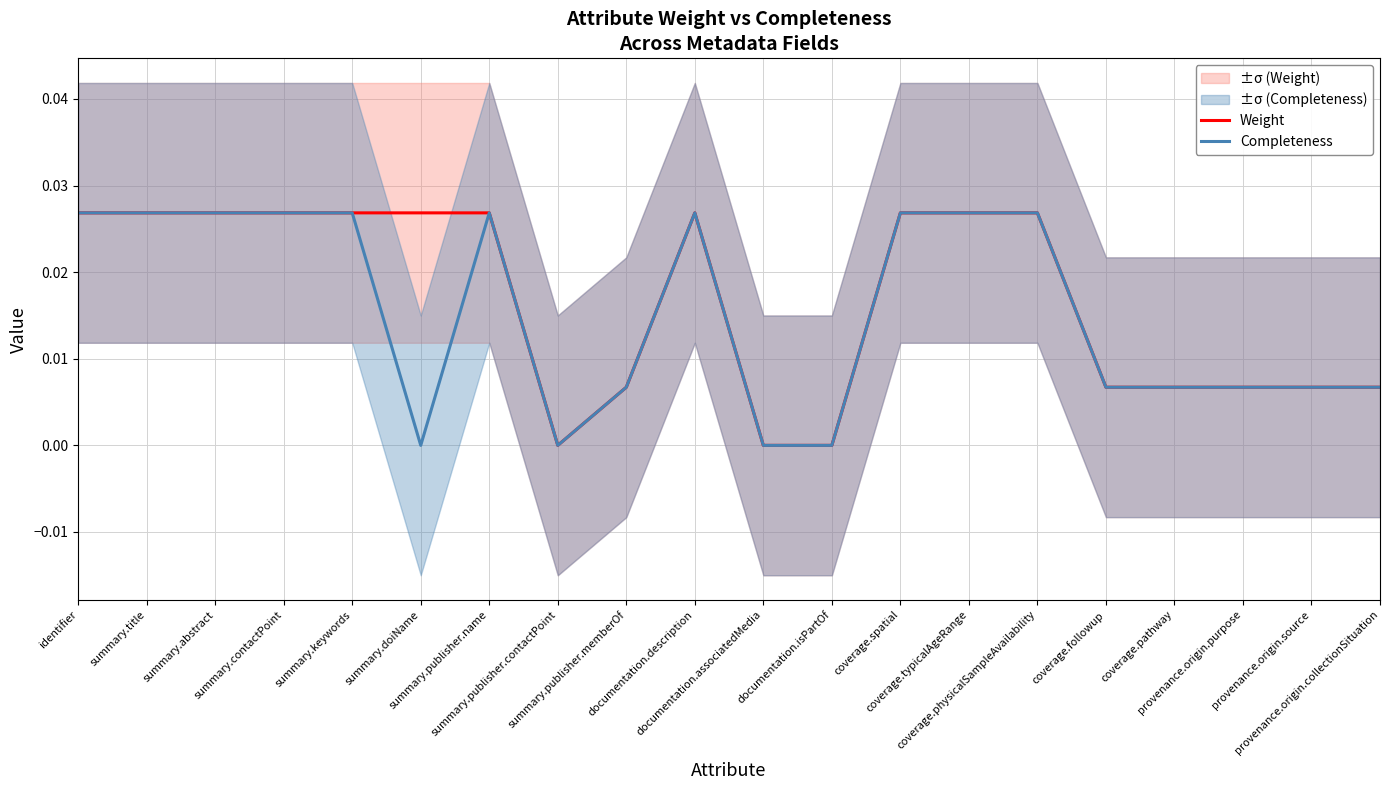

Rank the series by their average value, from lowest to highest.

Completeness, Weight